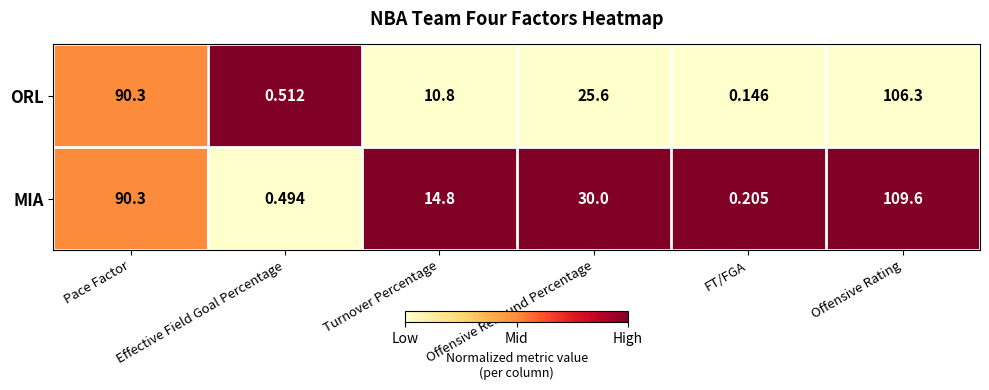

At which category is the sum across all series the highest?

Offensive Rating